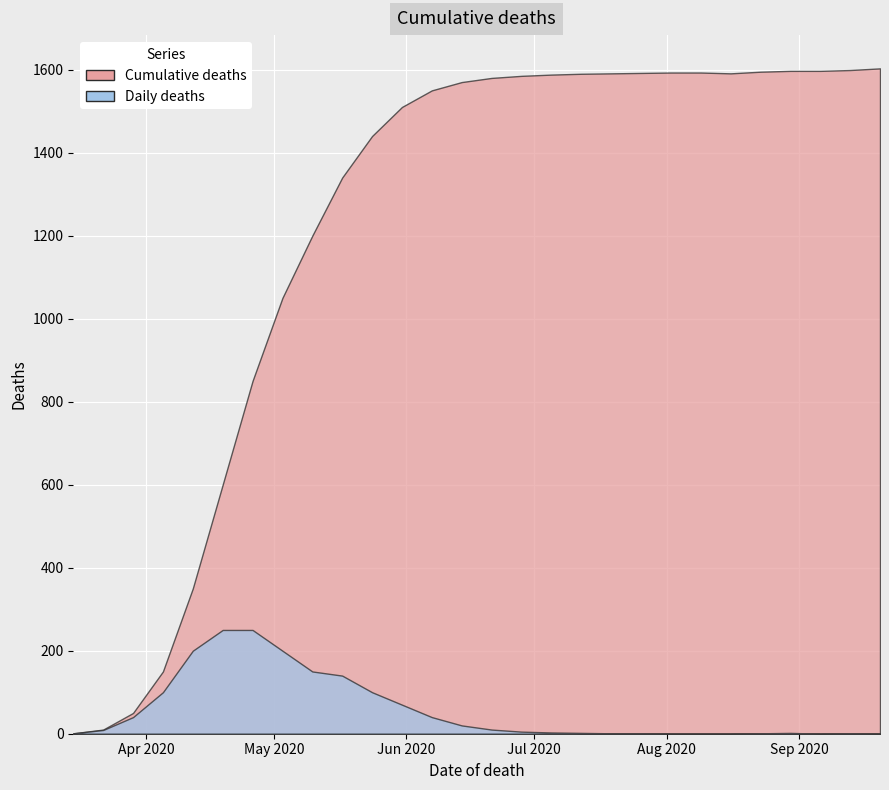

At how many categories does at least one series exceed 336?

24